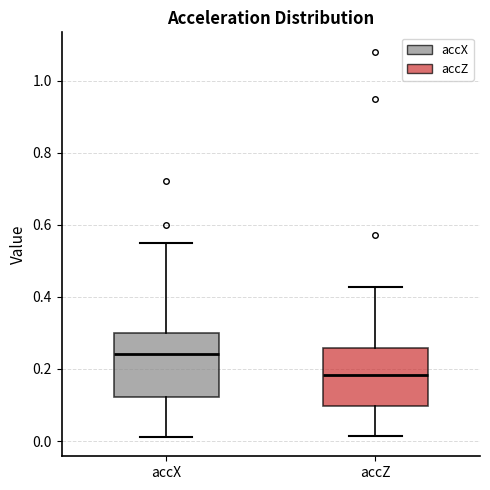

Reading left to right, read every box against the y-axis: the position of its median line, the range the box covers, and the ends of its whiskers. The values are not printed on the chart, so give them approximately, as read against the axis.

accX: median 0.24, box 0.12 to 0.30, whiskers 0.02 to 0.54
accZ: median 0.18, box 0.10 to 0.26, whiskers 0.02 to 0.42